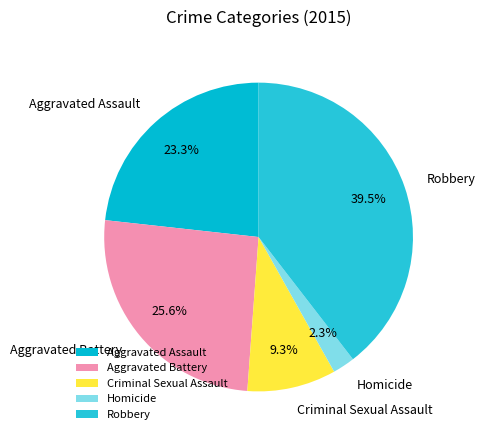

What is the ratio of the value at Aggravated Assault to the value at Robbery?

0.6